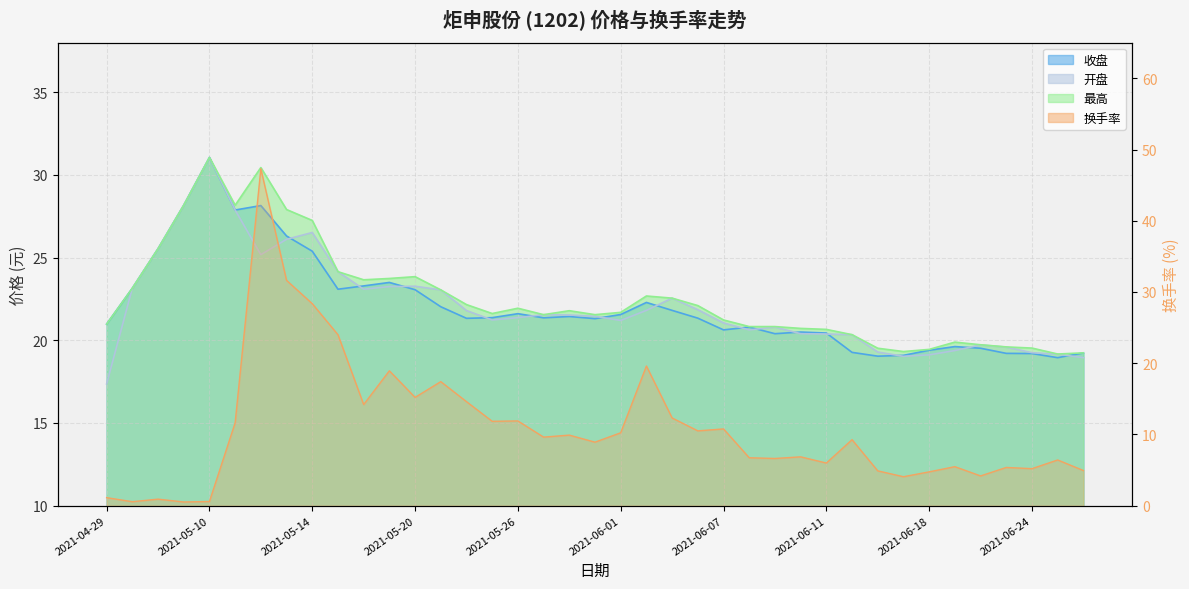

What is the maximum value for 开盘?

31.1